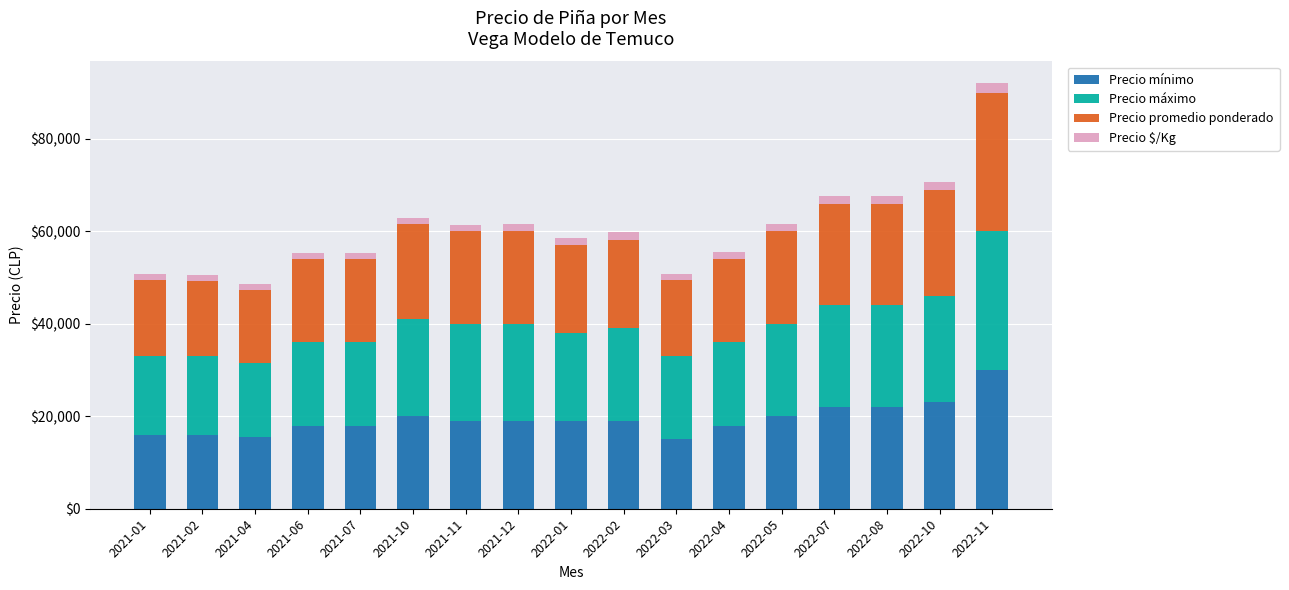

What are all the series names shown in the legend?

Precio mínimo, Precio máximo, Precio promedio ponderado, Precio $/Kg